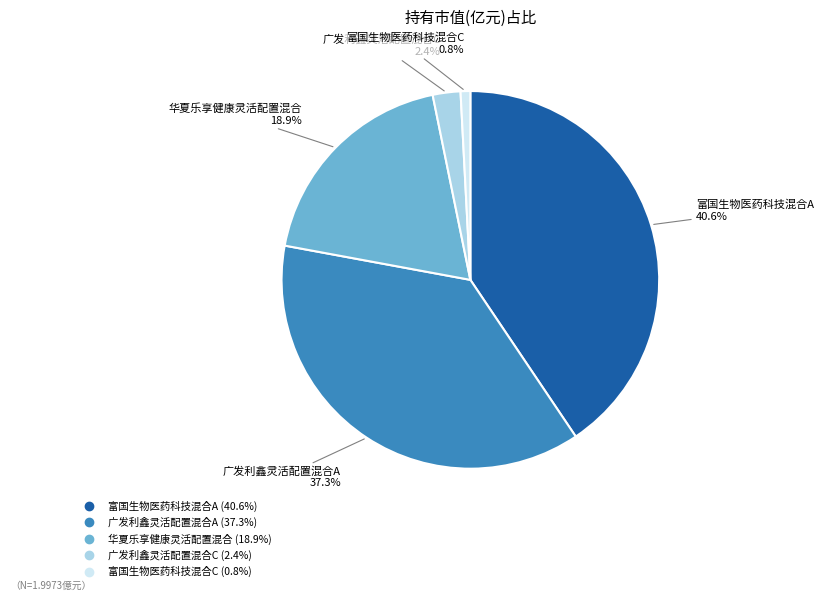

Is there a majority slice in this chart?

No